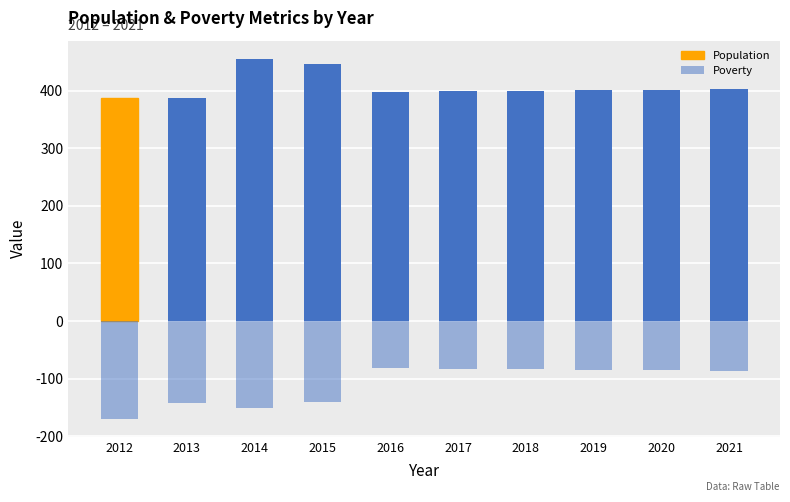

At how many categories does at least one series exceed 56?

10